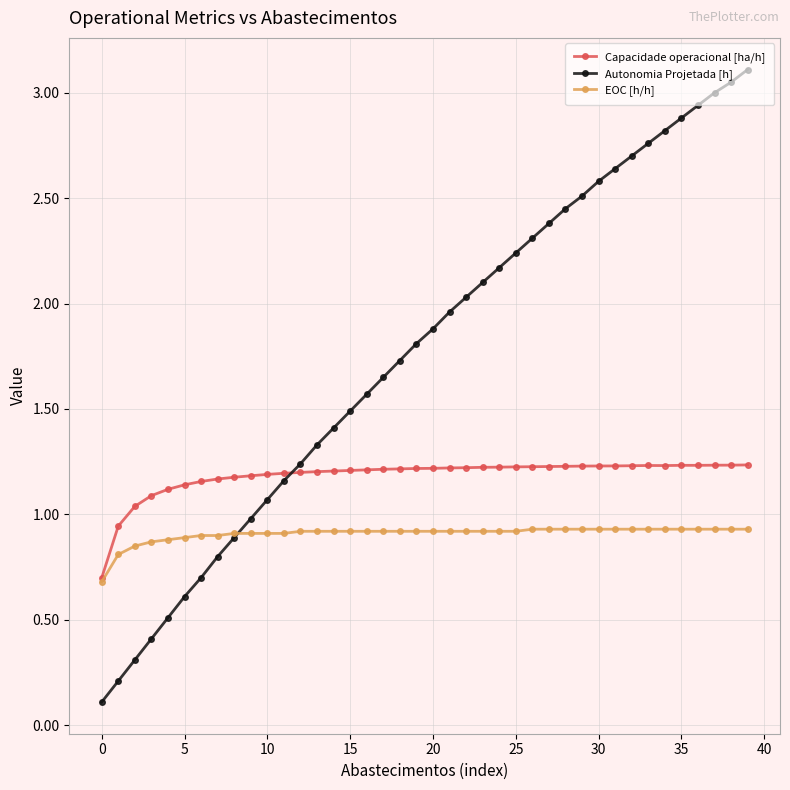

How many distinct data groups are displayed?

3